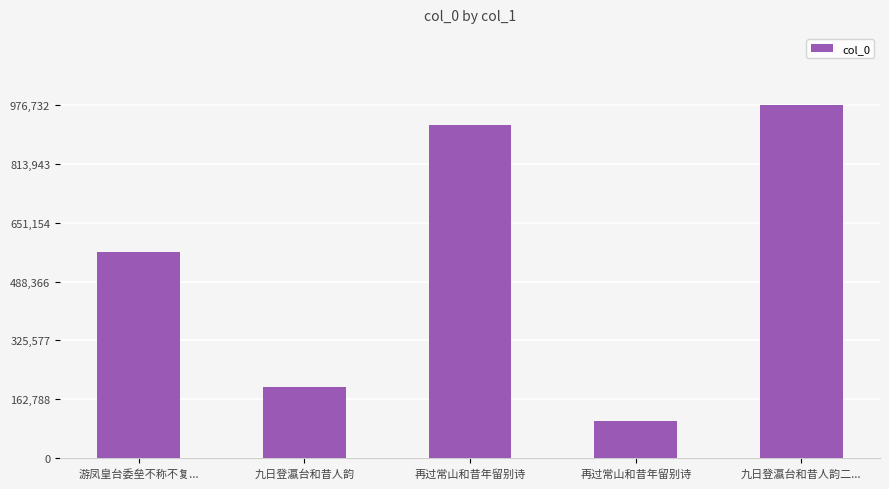

Reading right to left, what are all the values shown in this chart?

九日登瀛台和昔人韵二...=976732	再过常山和昔年留别诗=102601	再过常山和昔年留别诗=921467	九日登瀛台和昔人韵=196674	游凤皇台委垒不称不复...=569238